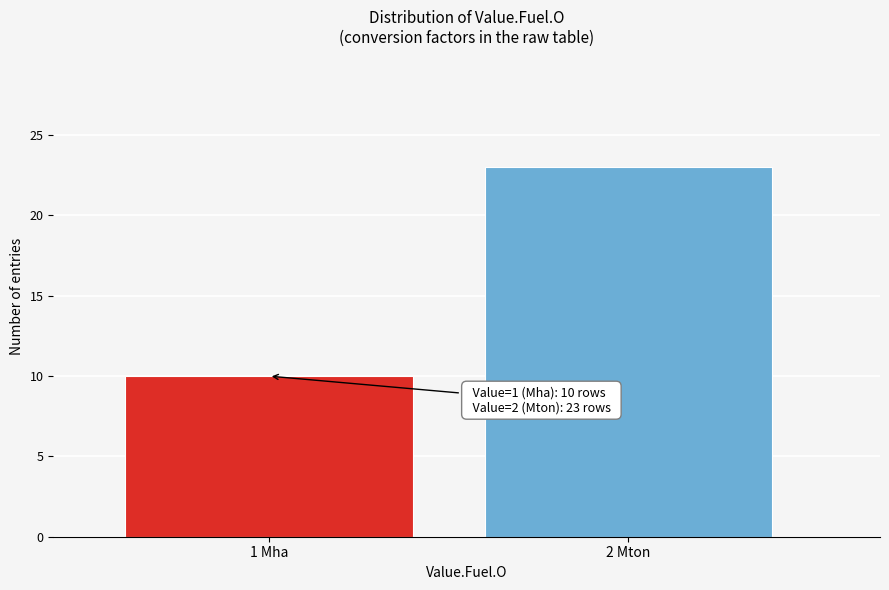

Reading right to left, what are all the values shown in this chart?

2 Mton=23	1 Mha=10